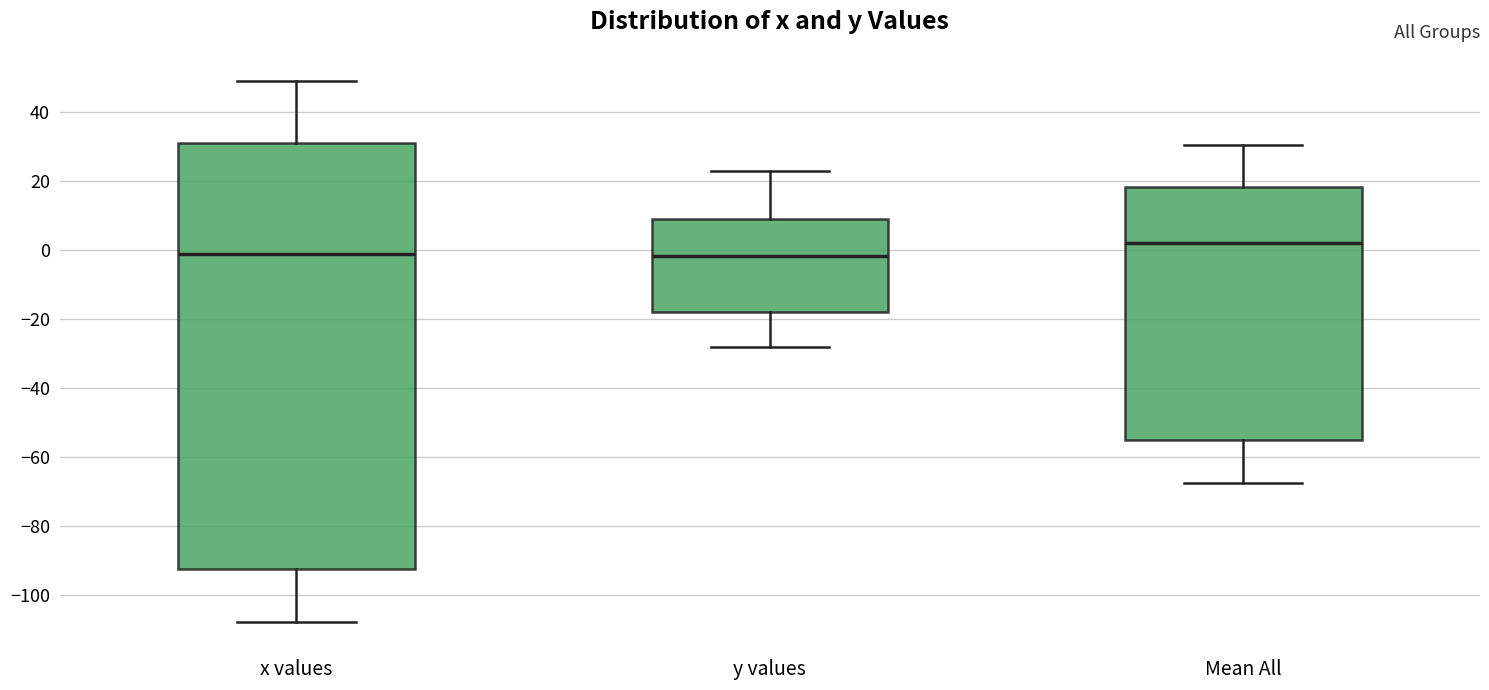

Where is the lower edge of the box for Mean All on the y-axis? The values are not printed on the chart, so give them approximately, as read against the axis.

-56